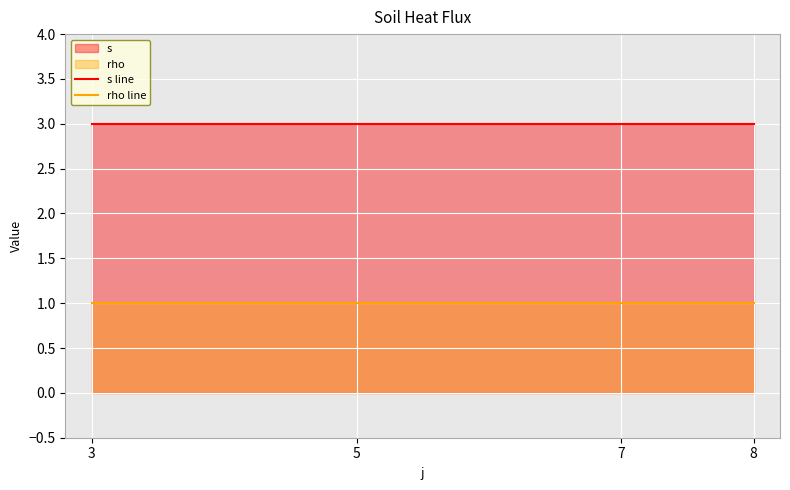

True or false: s line and rho line cross at least once.

False